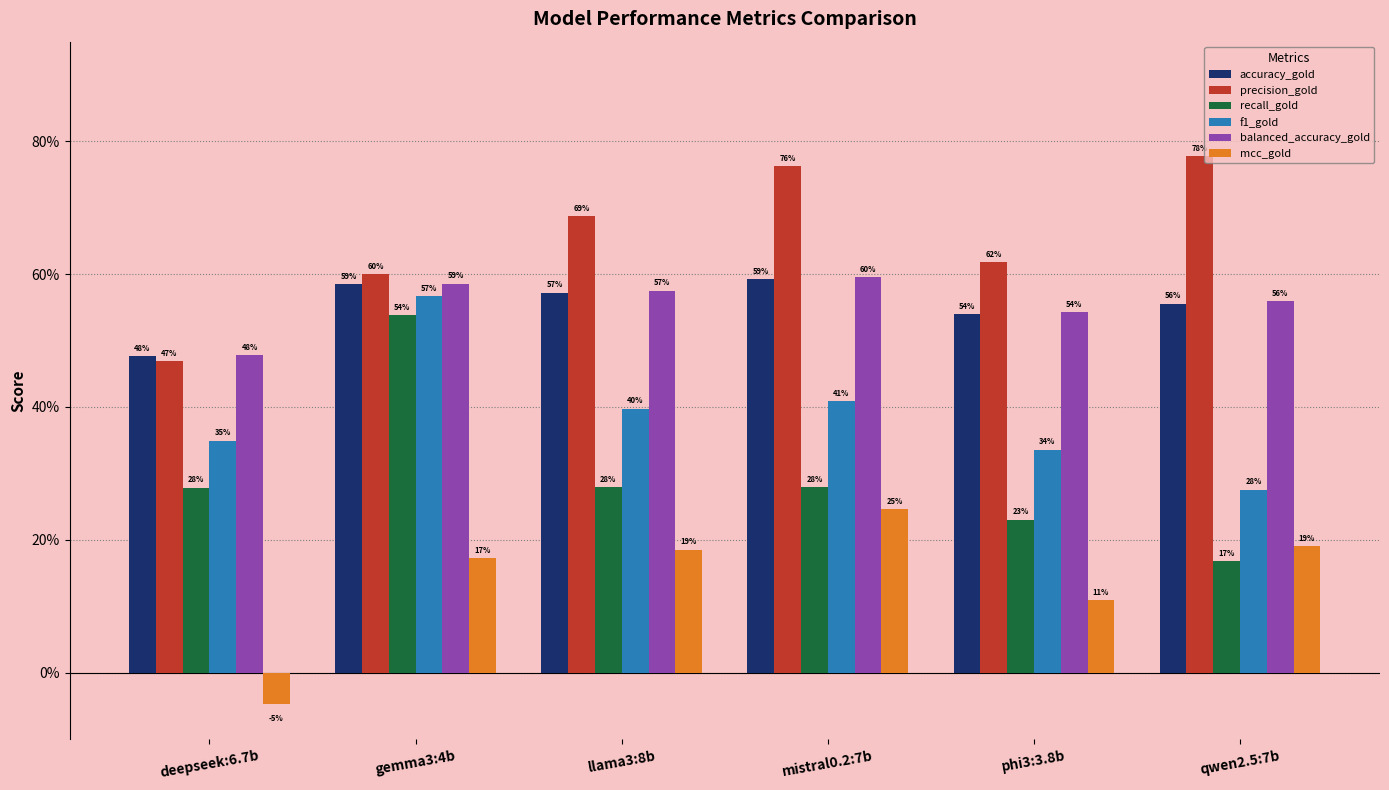

What are all the series names shown in the legend?

accuracy_gold, precision_gold, recall_gold, f1_gold, balanced_accuracy_gold, mcc_gold